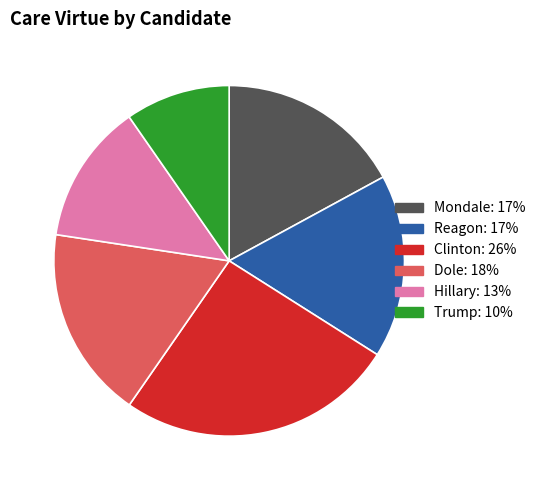

Between Hillary and Mondale, which is larger?

Mondale